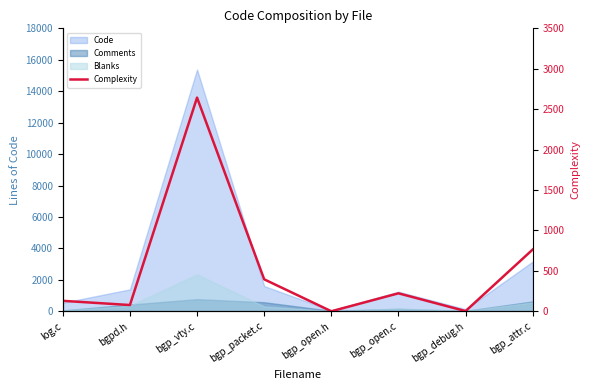

What is the change in value from log.c to bgp_open.c?

+93